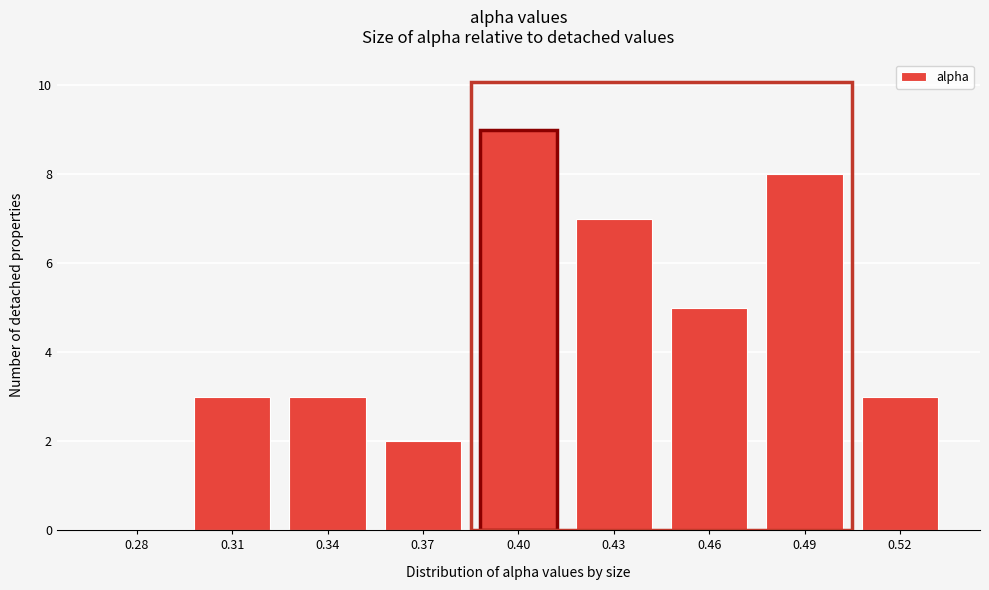

What value does the data have at 0.31?

3